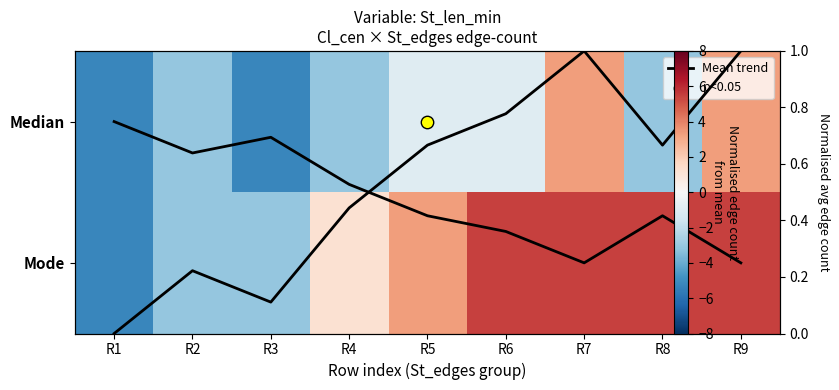

Rank the series by their maximum value, from highest to lowest.

Mode, Median, Mean trend